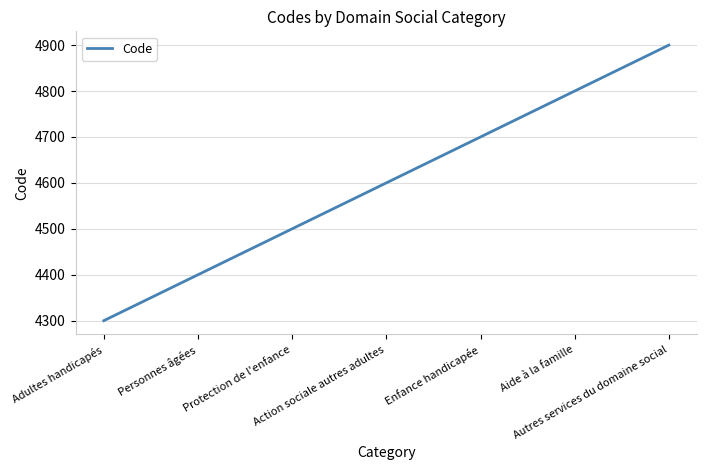

How many distinct data groups are displayed?

1